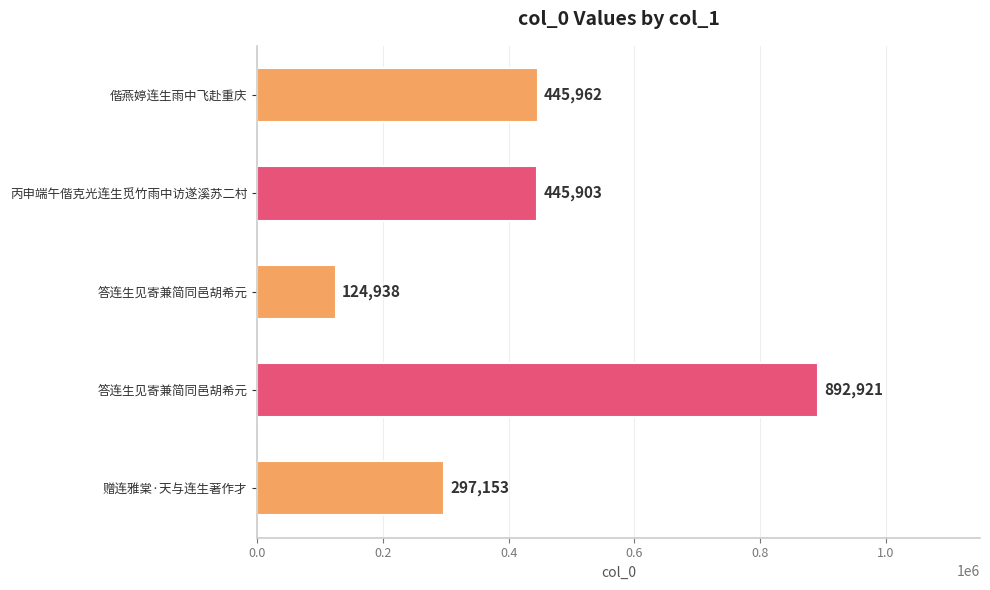

What is the greatest value displayed?

892921